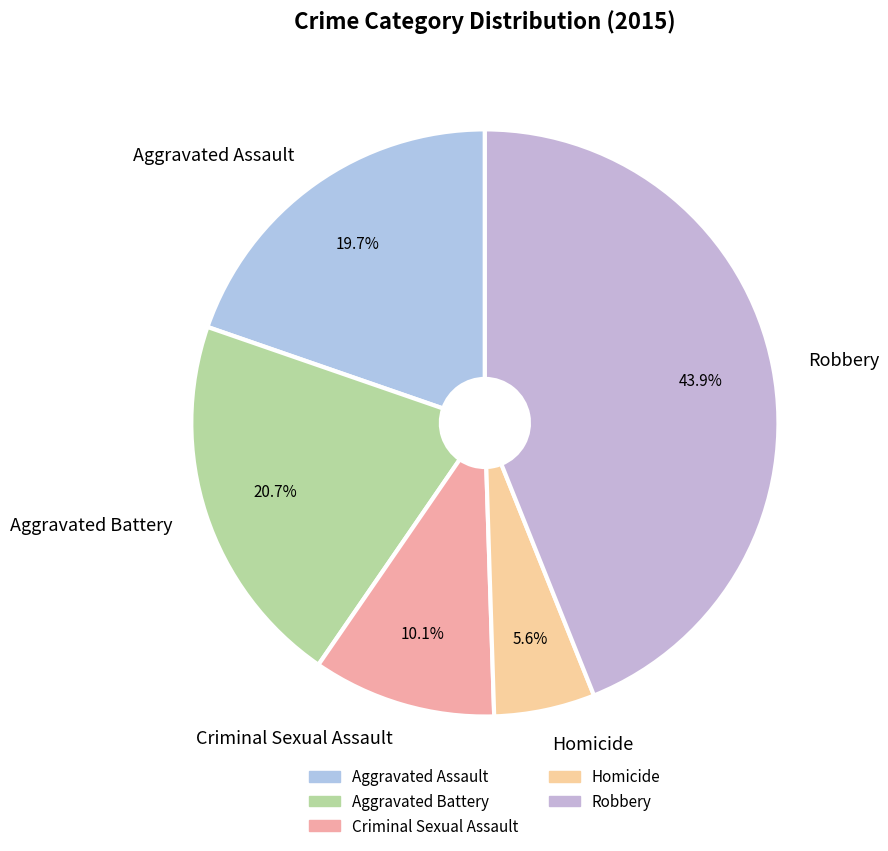

True or false: Criminal Sexual Assault accounts for 10% of the total.

True